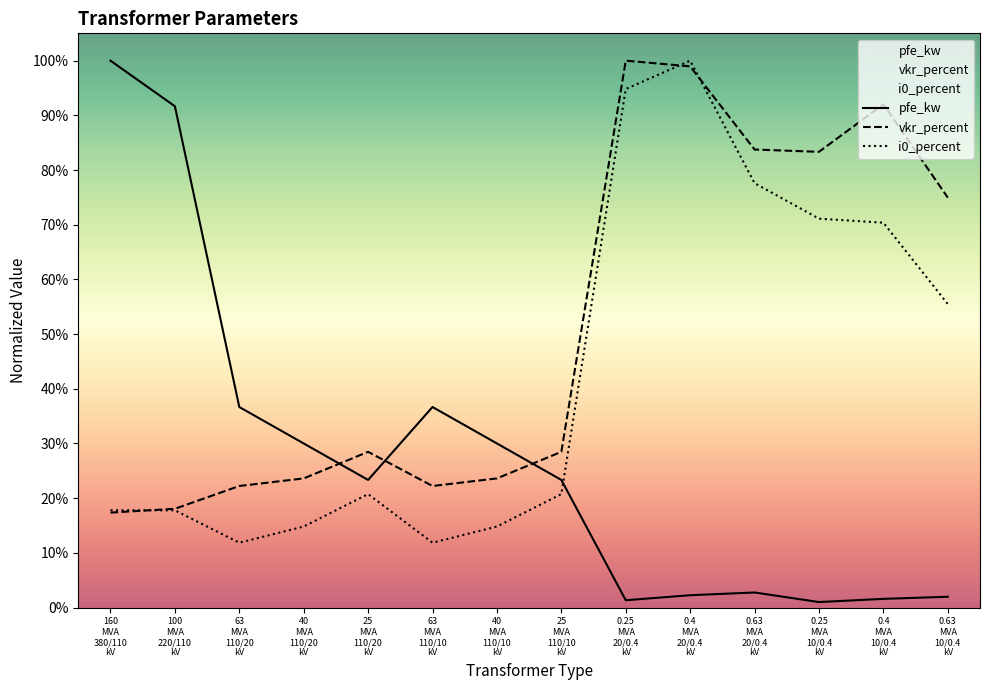

What position from the left is 0.25 MVA 10/0.4 kV?

12